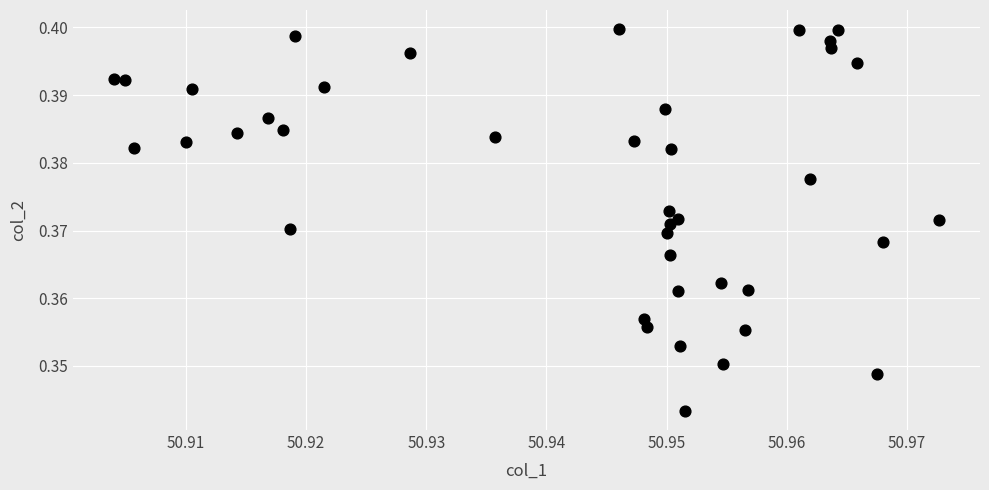

Count the number of points in this scatter plot.

40